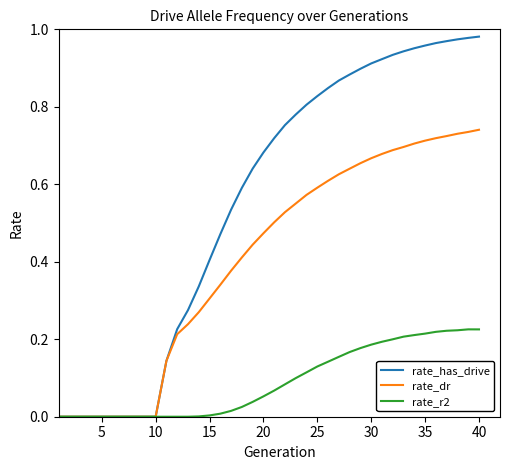

Which series has the largest total across all categories?

rate_has_drive